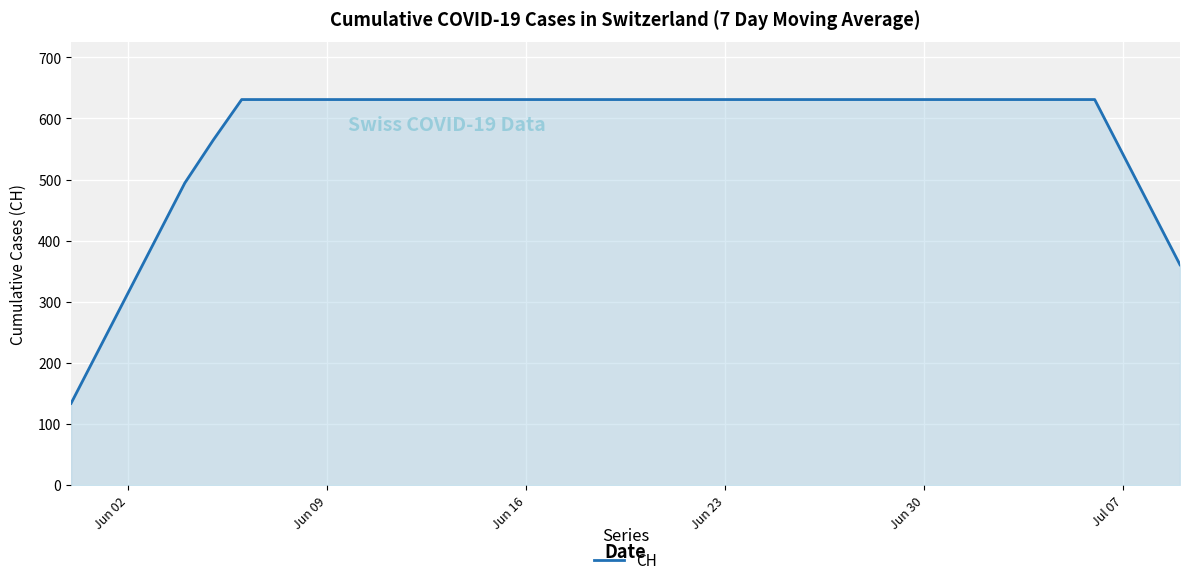

What is the smallest value displayed?

133.9